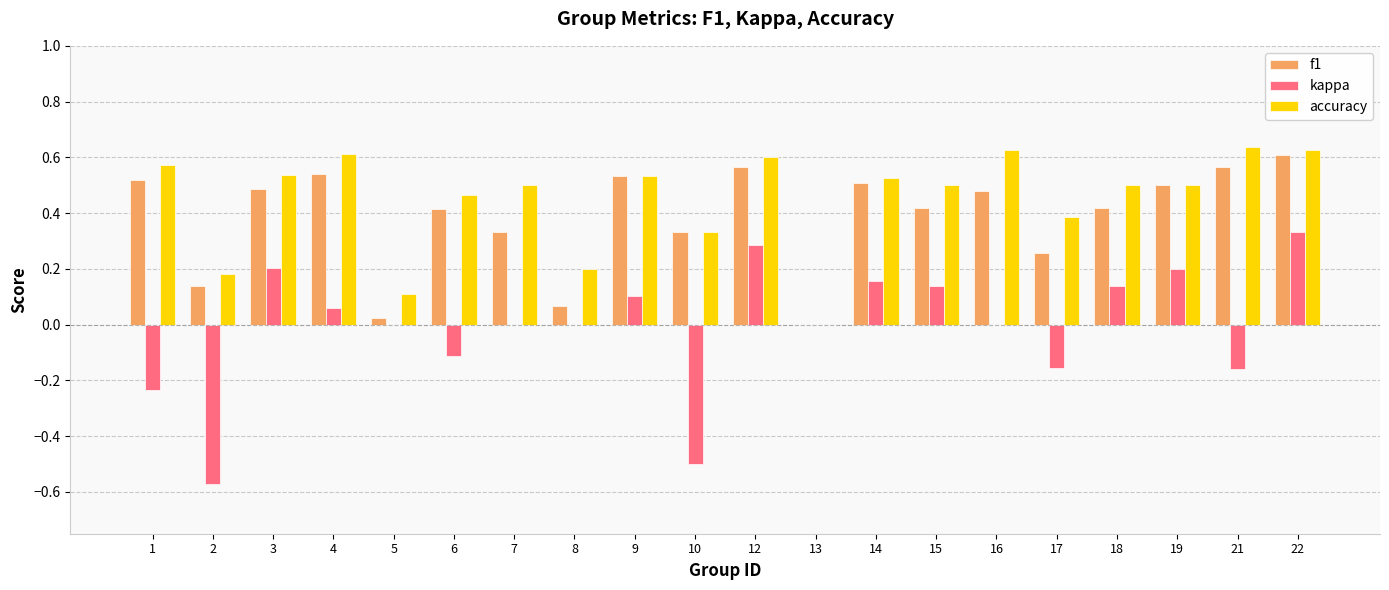

Which series has the widest spread of values?

kappa